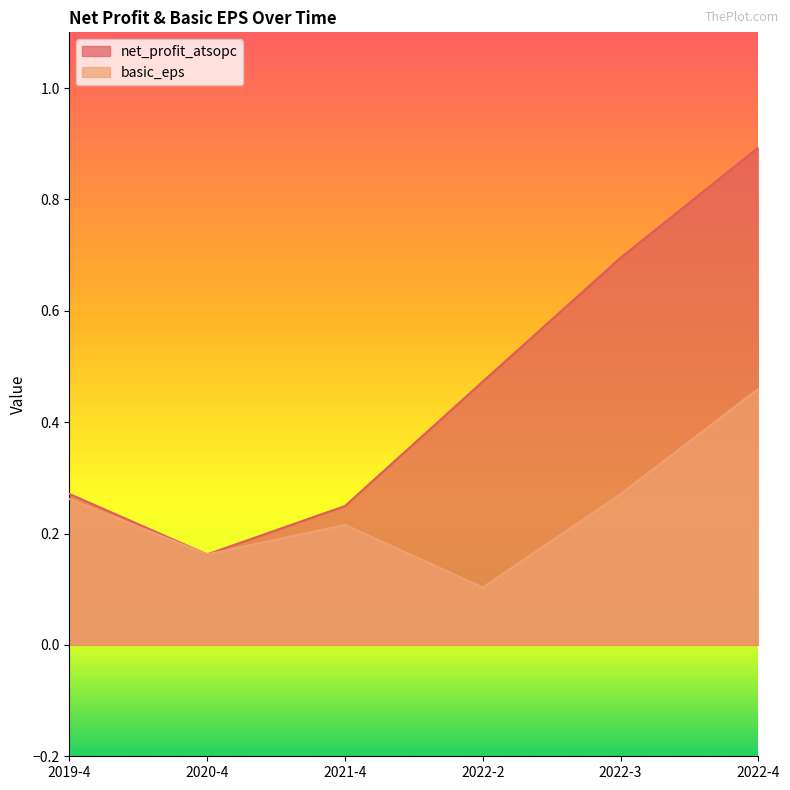

What are all the series names shown in the legend?

net_profit_atsopc, basic_eps